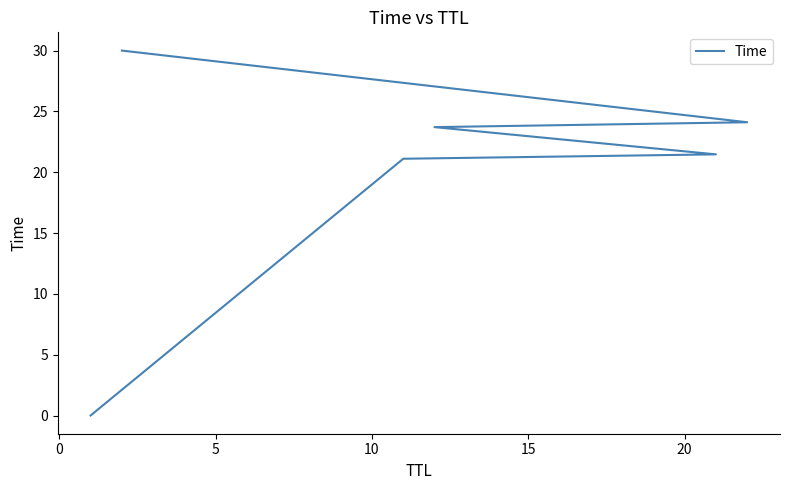

How many data points are above 23?

3